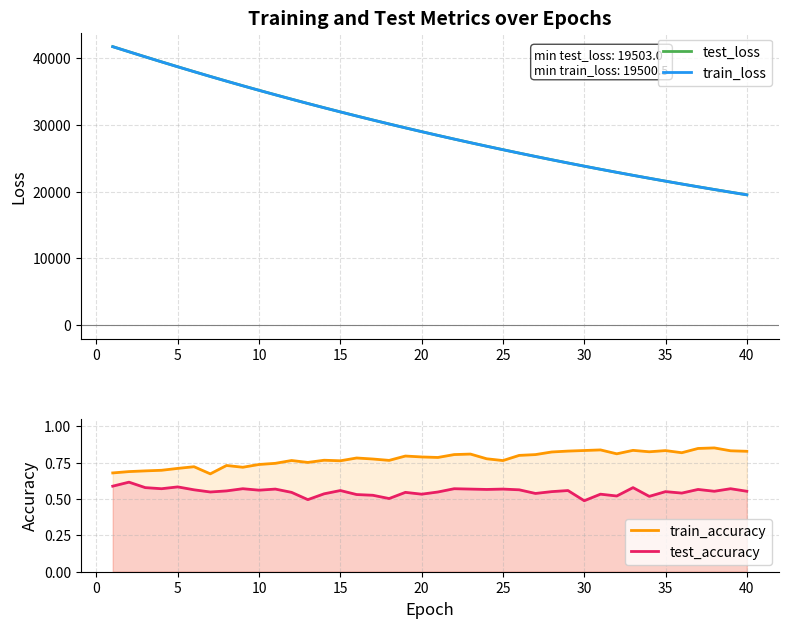

True or false: test_loss and train_accuracy intersect in this chart.

False